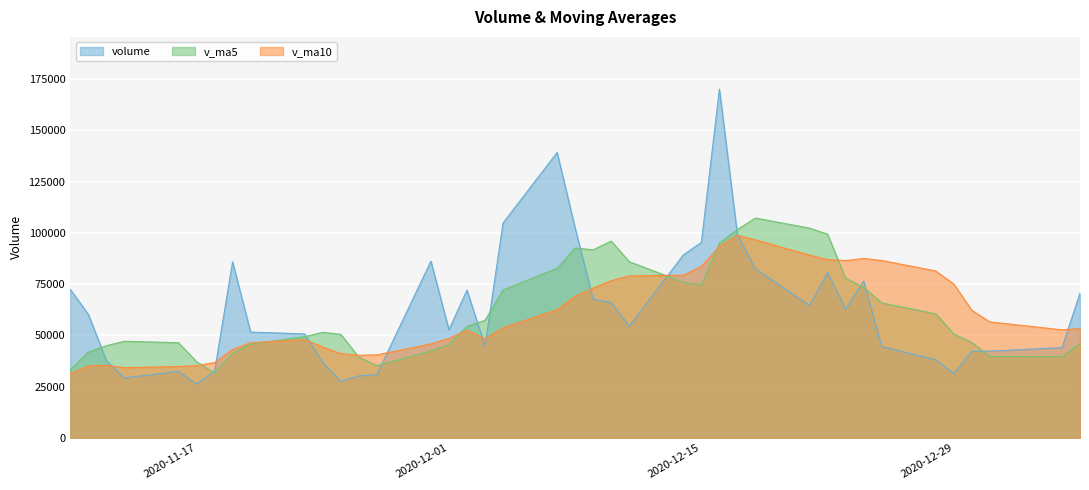

How many data points does each series have?

40